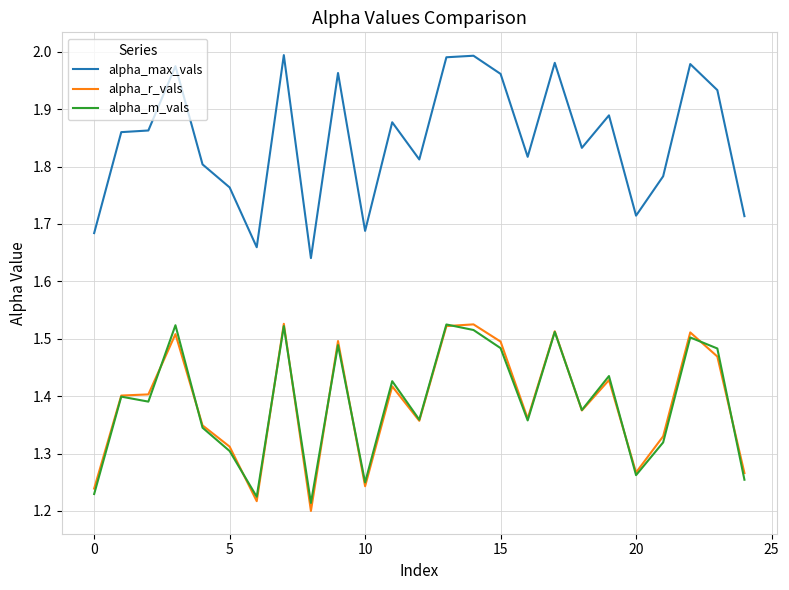

Which series has the largest total across all categories?

alpha_max_vals